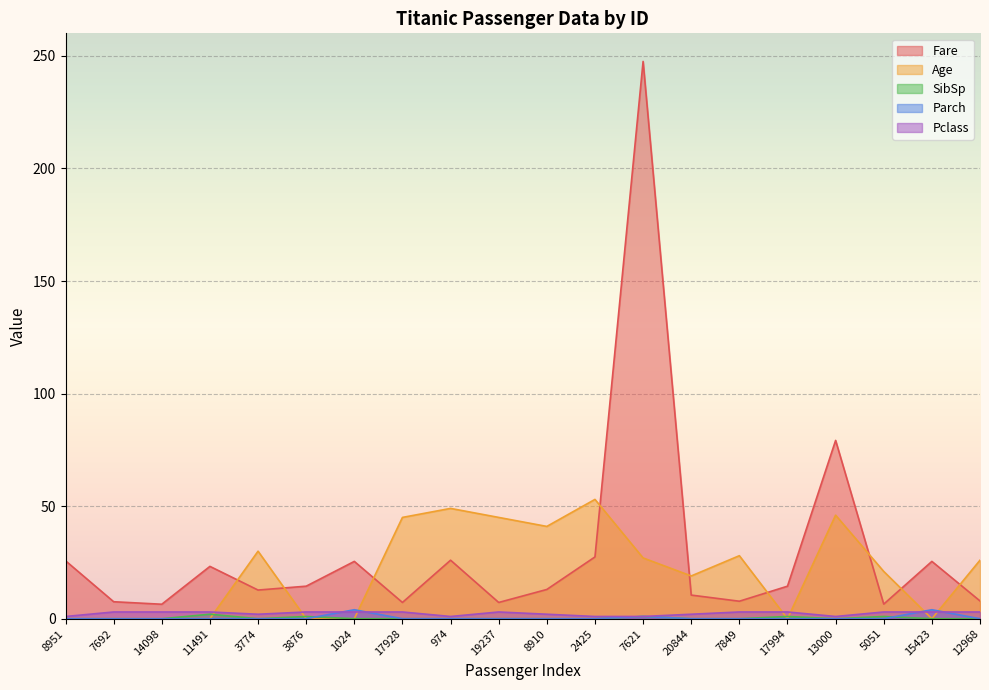

What is the sum of all Parch values?

9.0